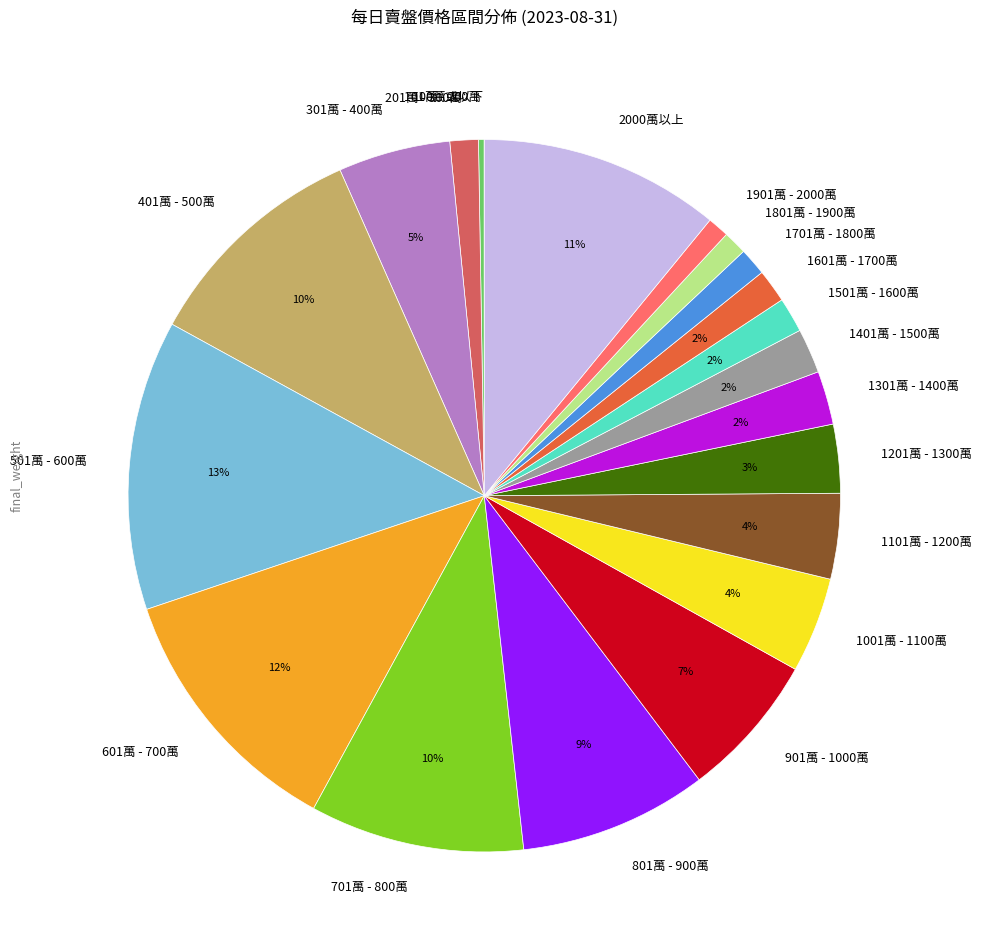

Is the sum of 1001萬 - 1100萬 and 1201萬 - 1300萬 greater than half?

No